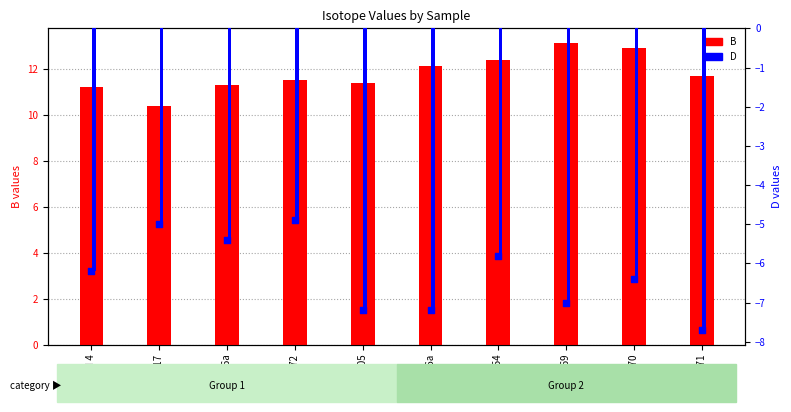

Which series has the largest total across all categories?

B